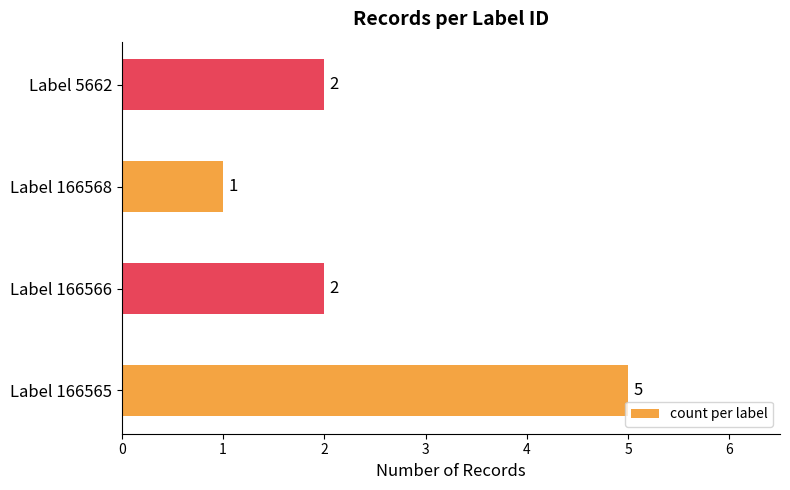

How many series are shown in this chart?

1